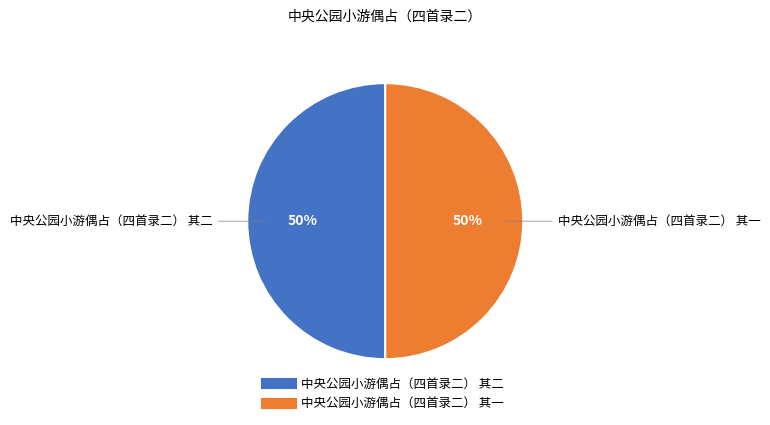

Count the number of slices in the pie.

2